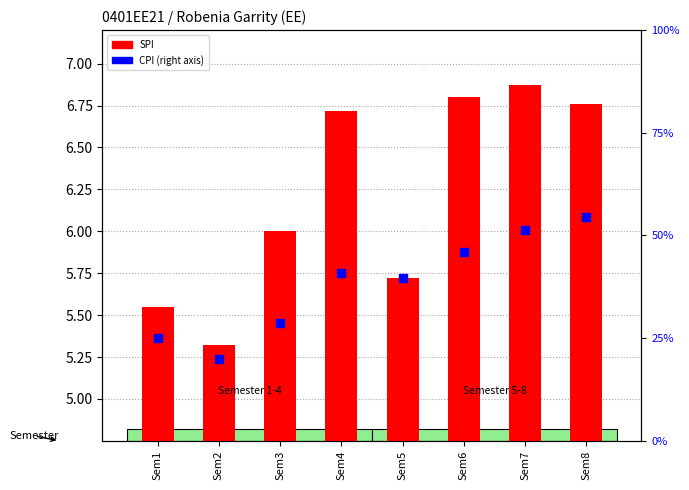

What is the total value across all series at Sem8?

61.3